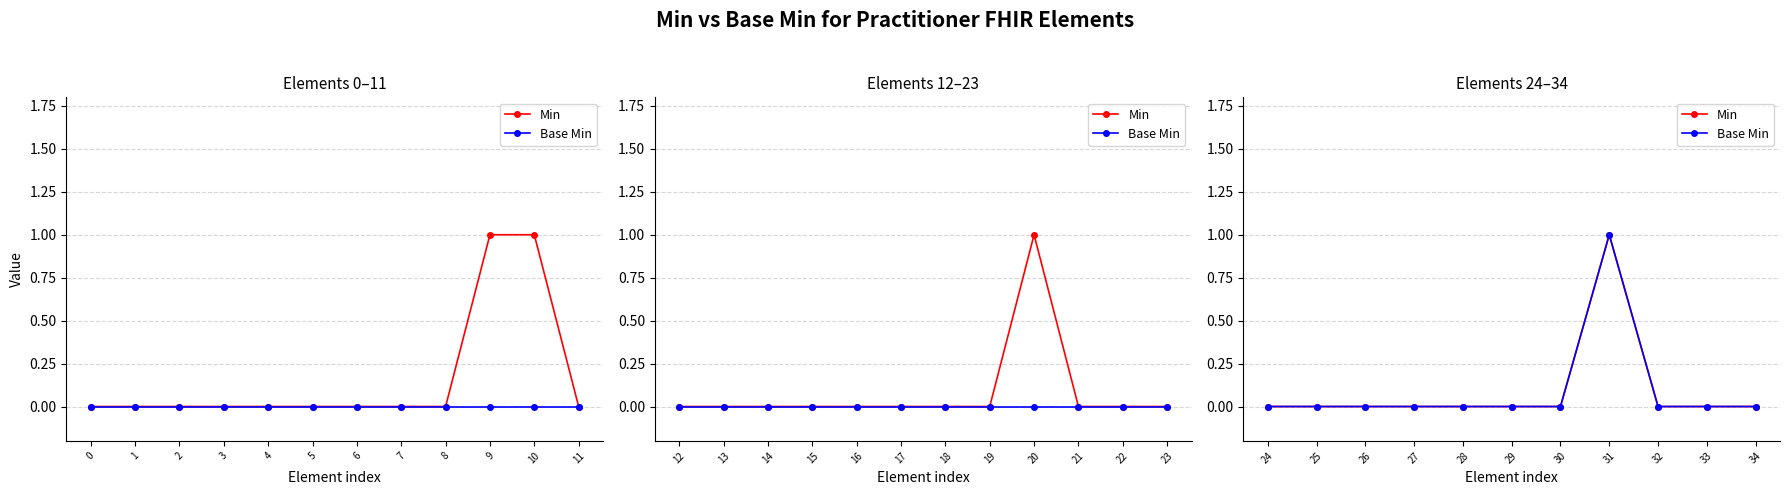

Which series has the widest spread of values?

Min